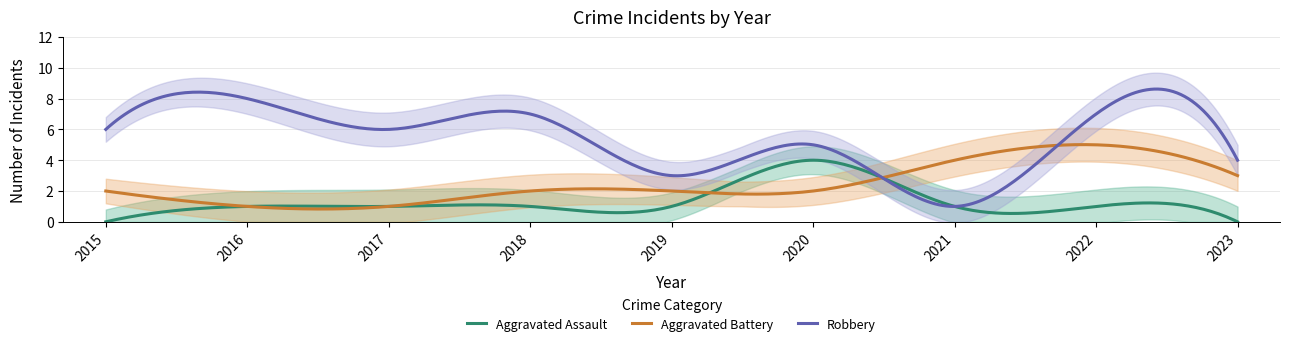

What is the sum of the Robbery values at 2022 and 2019?

10